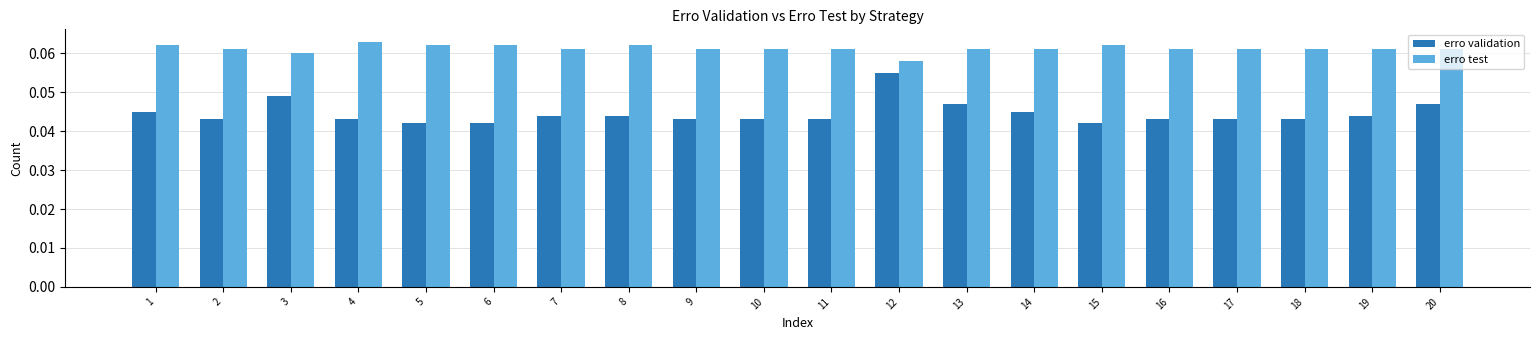

The value of erro validation at 5 is 0.1. True or false?

False